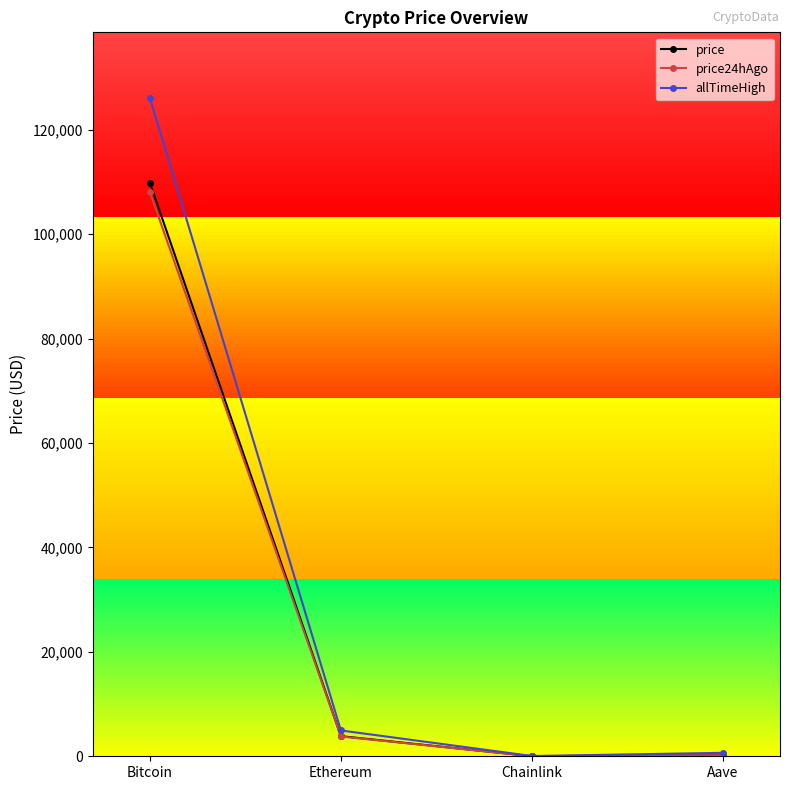

What is the highest value of the price series?

109859.0